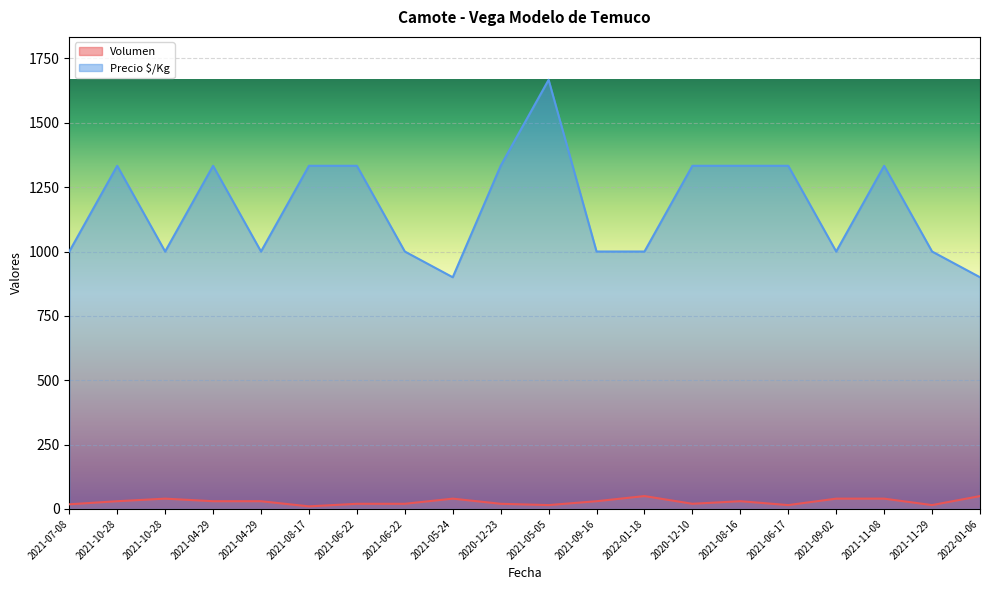

Reading left to right, list all the values displayed in this chart.

Volumen: 18	30	40	30	30	10	20	20	40	20	15	30	50	20	30	15	40	40	15	50
Precio $/Kg: 1000	1333	1000	1333	1000	1333	1333	1000	900	1333	1667	1000	1000	1333	1333	1333	1000	1333	1000	900